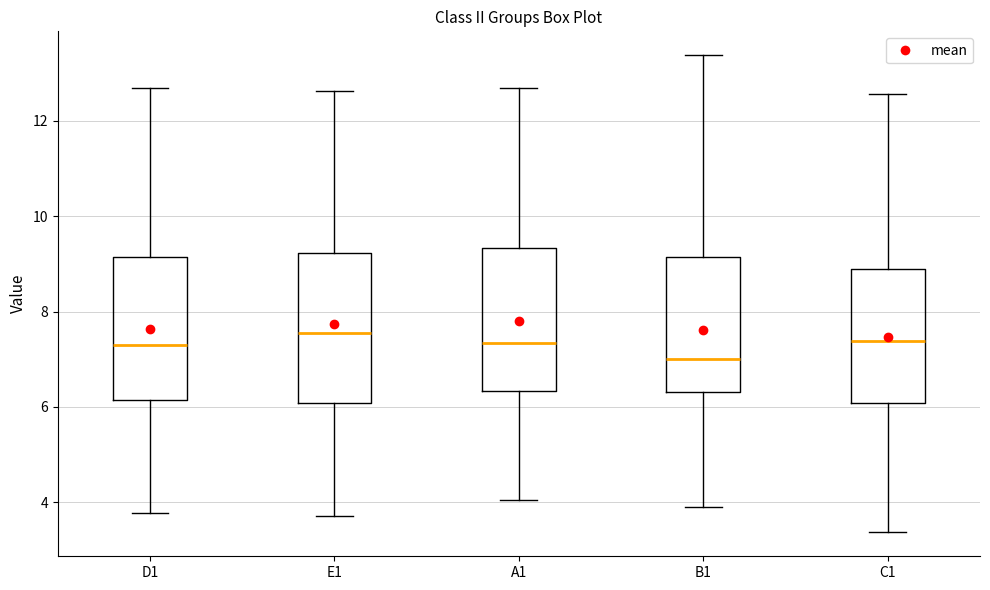

Reading left to right, transcribe this box plot: for each box, give where its median line is, the range the box spans, and where its two whiskers end, as read against the y-axis. The values are not printed on the chart, so give them approximately, as read against the axis.

D1: median 7.4, box 6.2 to 9.2, whiskers 3.8 to 12.6
E1: median 7.6, box 6.0 to 9.2, whiskers 3.8 to 12.6
A1: median 7.4, box 6.4 to 9.4, whiskers 4.0 to 12.6
B1: median 7.0, box 6.4 to 9.2, whiskers 3.8 to 13.4
C1: median 7.4, box 6.0 to 8.8, whiskers 3.4 to 12.6